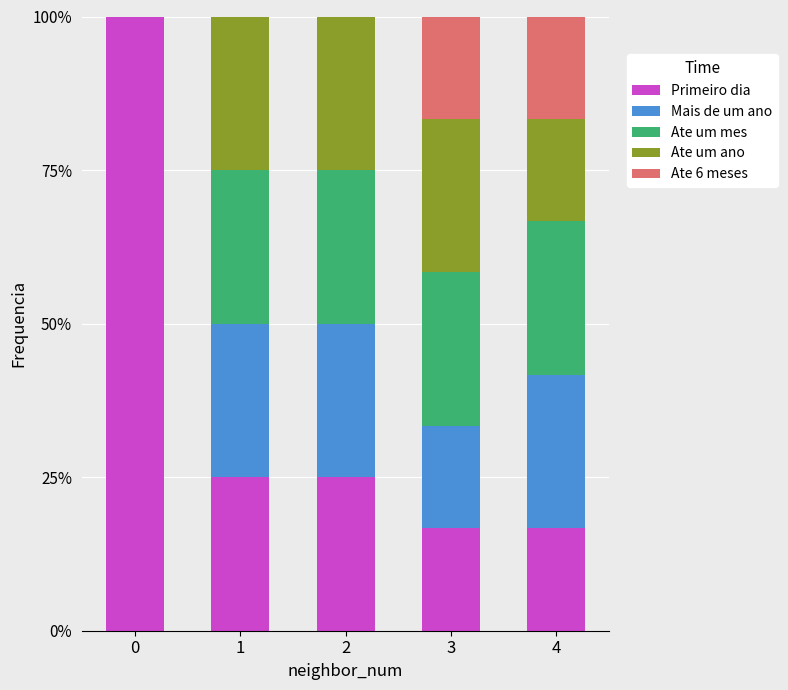

Between 1 and 4, which series saw the biggest shift?

Ate 6 meses